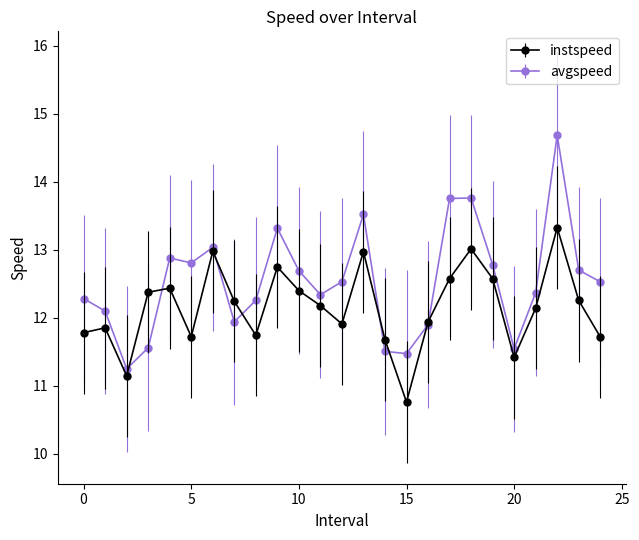

Which series has the largest range (max minus min)?

avgspeed